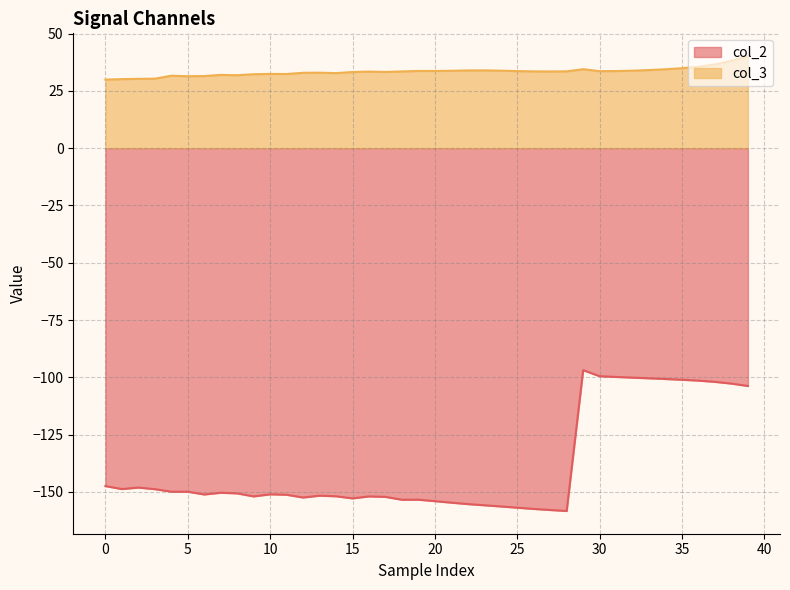

At how many categories does at least one series exceed -48?

40